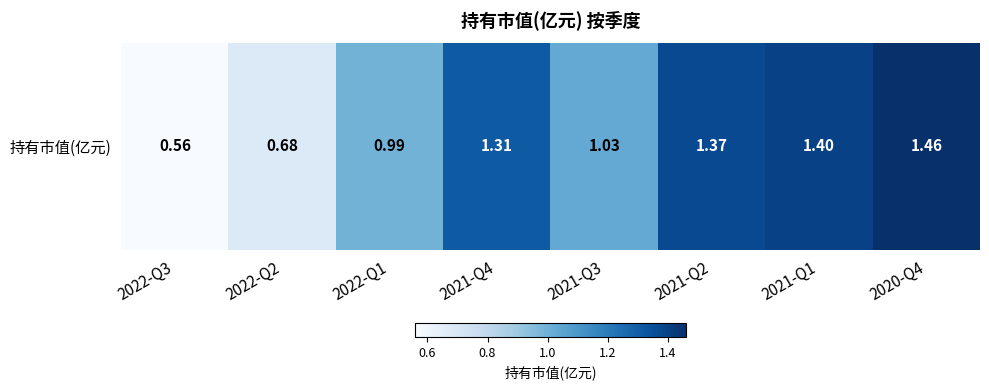

Reading left to right, list all the values displayed in this chart.

2022-Q3=0.6	2022-Q2=0.7	2022-Q1=1.0	2021-Q4=1.3	2021-Q3=1.0	2021-Q2=1.4	2021-Q1=1.4	2020-Q4=1.5